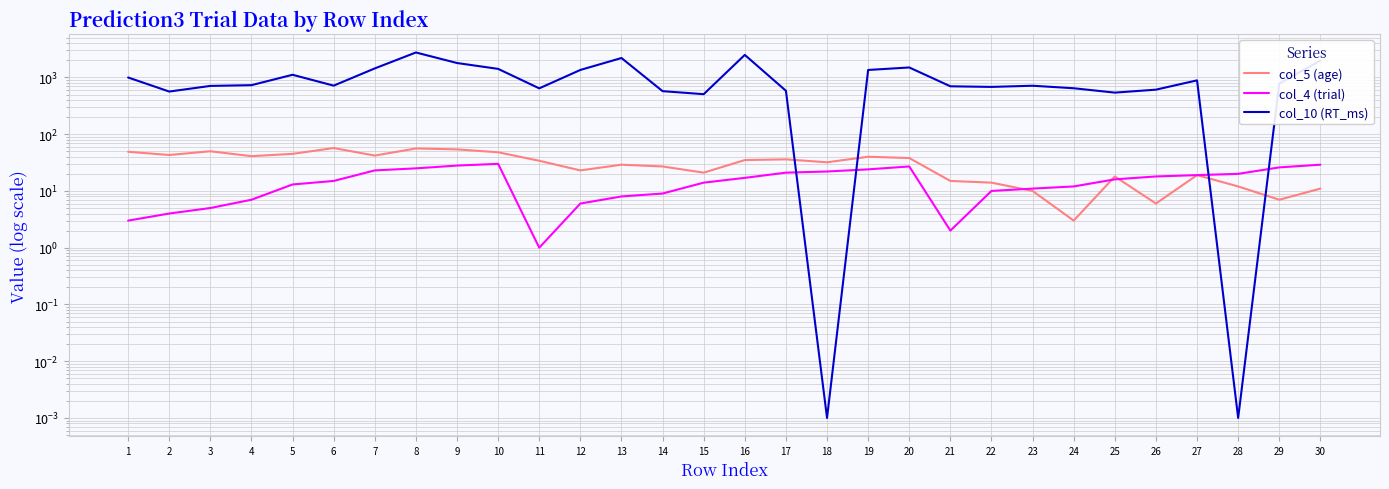

What is the value of the col_5 (age) point at the 7th from the left?

42.0